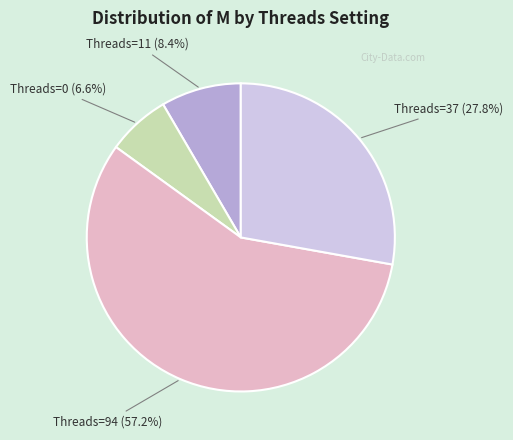

Is there a majority slice in this chart?

Yes